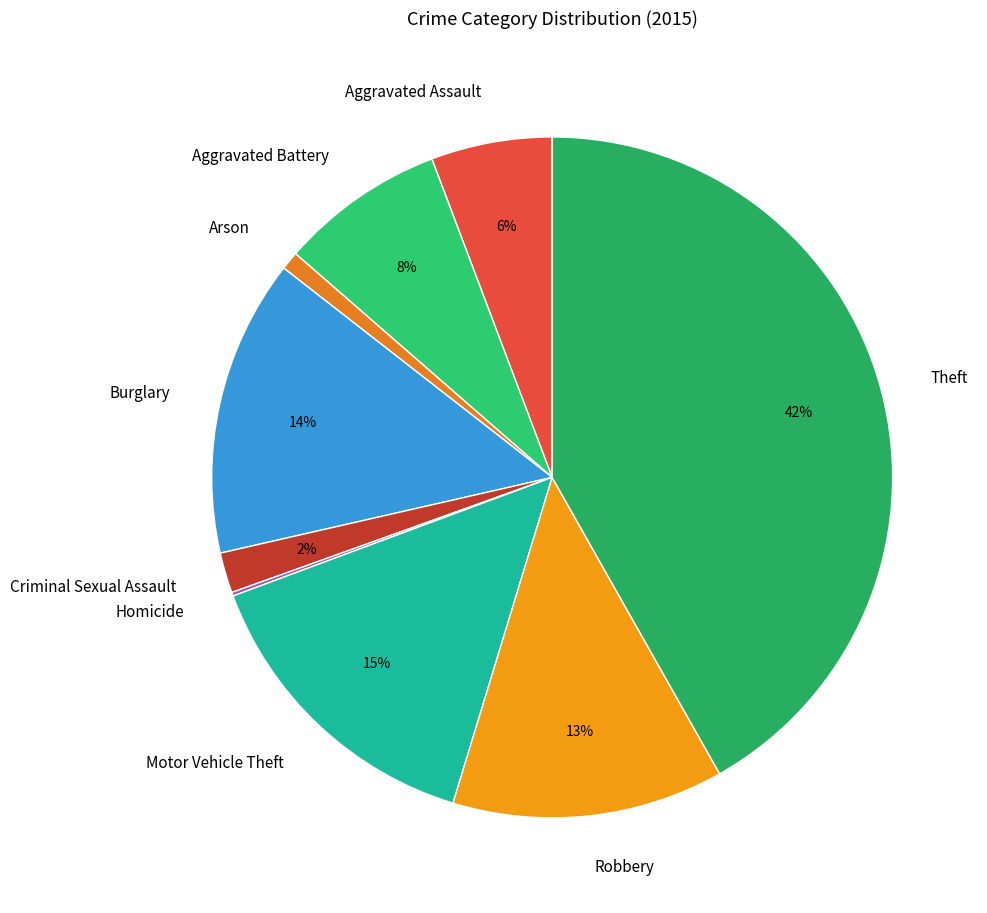

Between Robbery and Aggravated Battery, which is larger?

Robbery